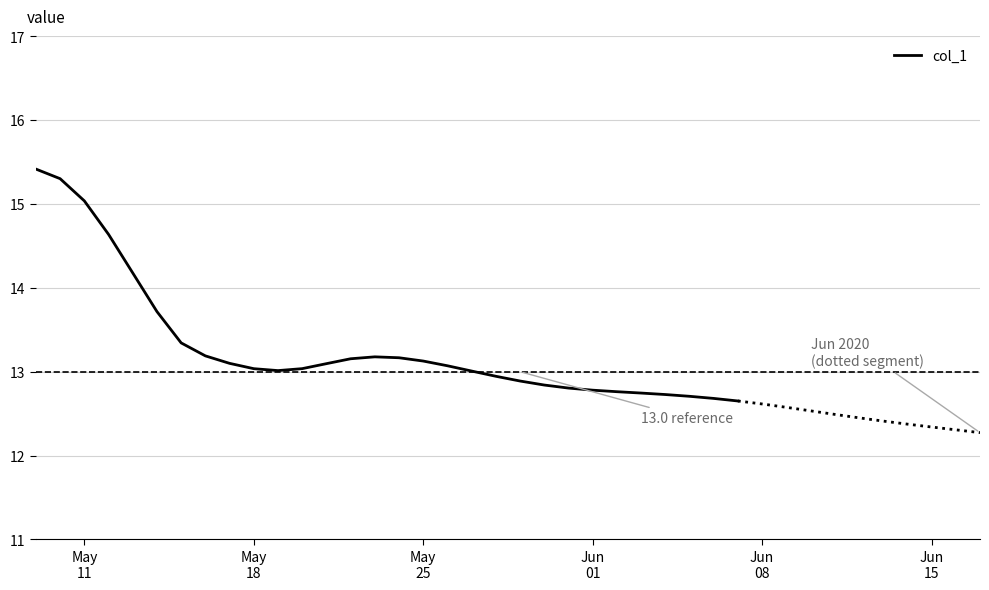

What is the label of the 5th point from the left?

Jun
08